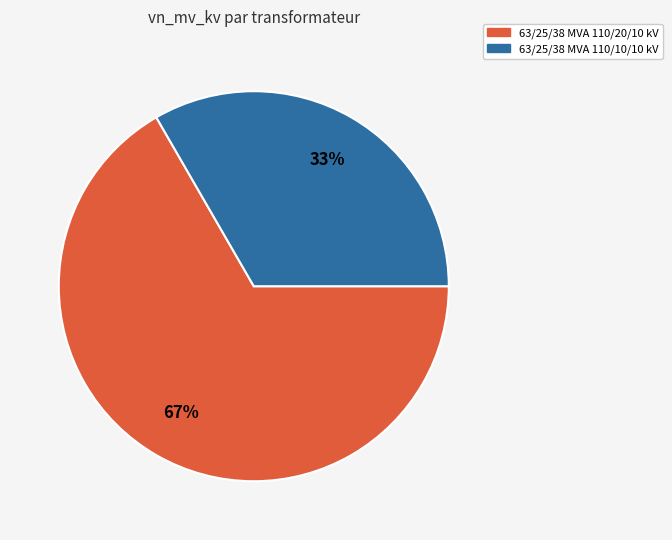

What percentage is the 63/25/38 MVA 110/20/10 kV slice, to the nearest percent?

67%